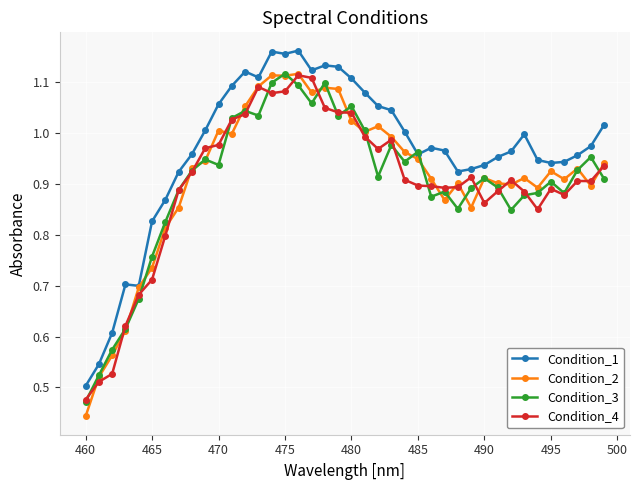

Which series has the widest spread of values?

Condition_2